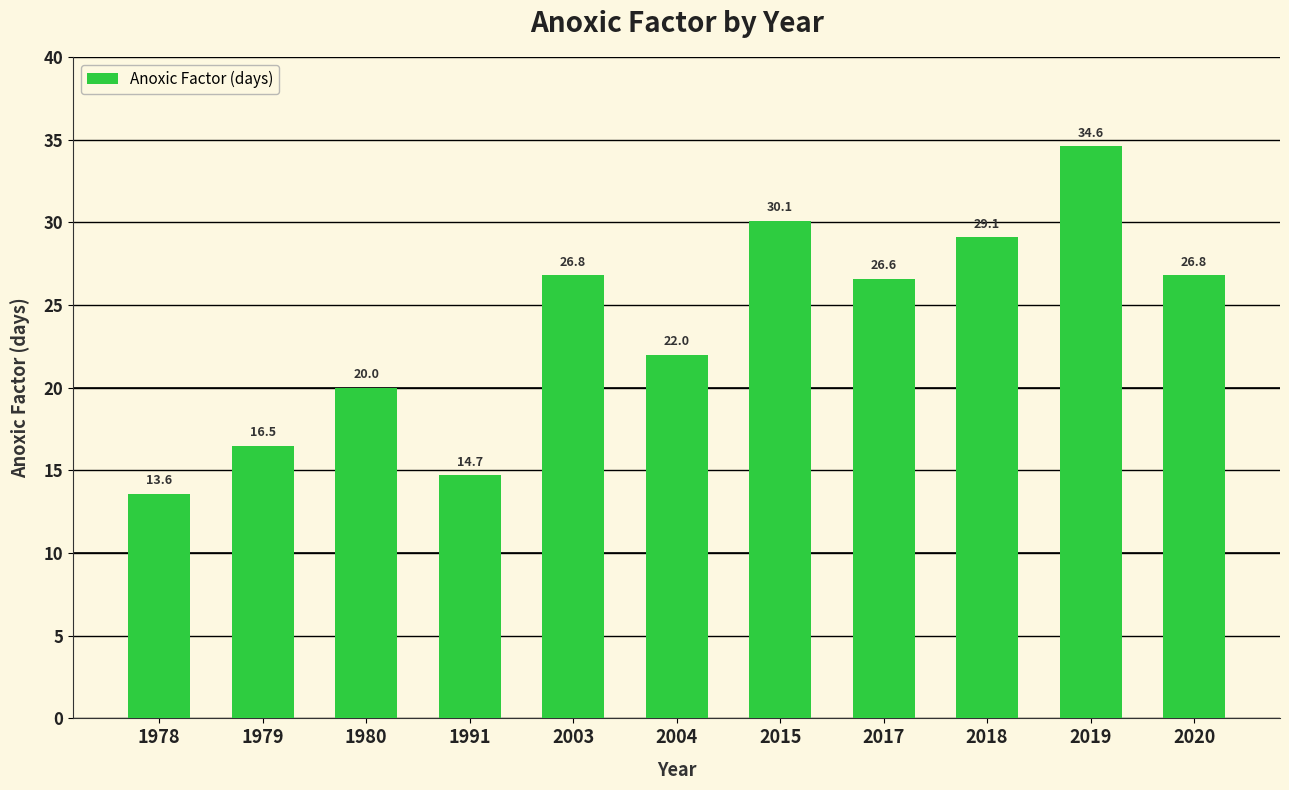

What is the maximum value shown in the chart?

34.6